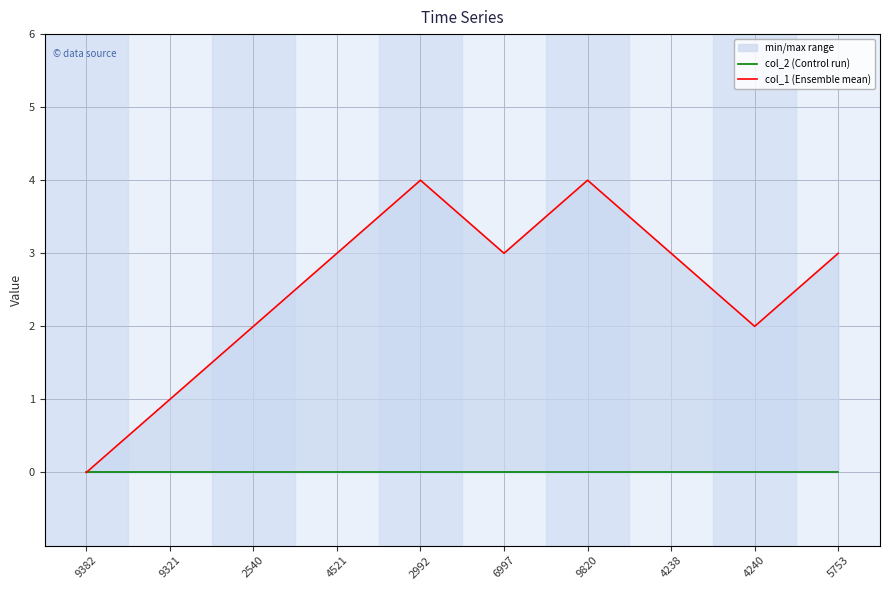

At which label is col_2 (Control run) closest to 0?

9382